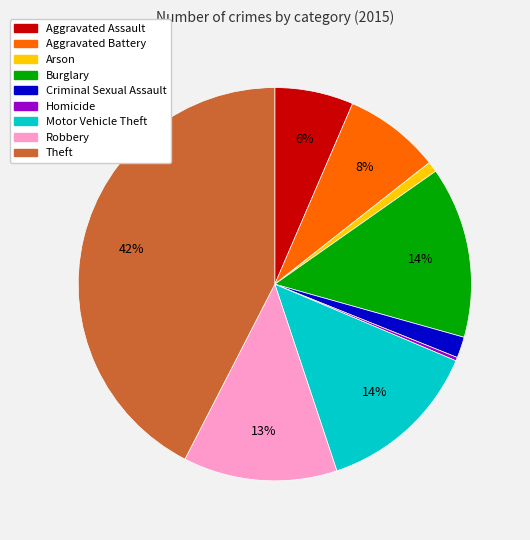

True or false: Criminal Sexual Assault accounts for 2% of the total.

True